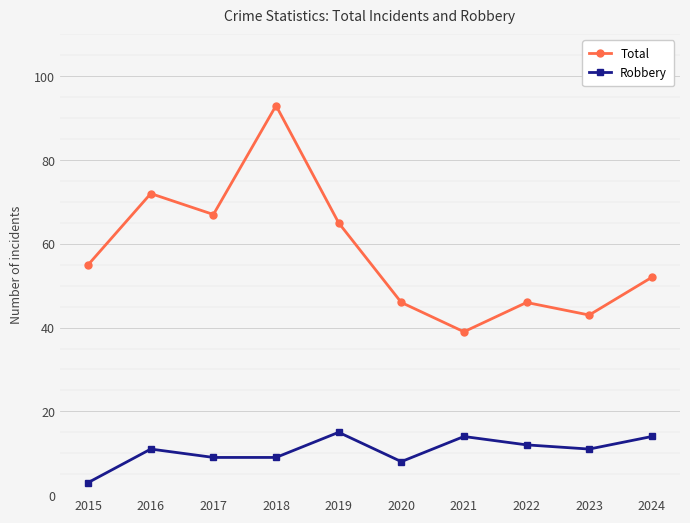

Reading left to right, list all the values displayed in this chart.

Total: 55	72	67	93	65	46	39	46	43	52
Robbery: 3	11	9	9	15	8	14	12	11	14